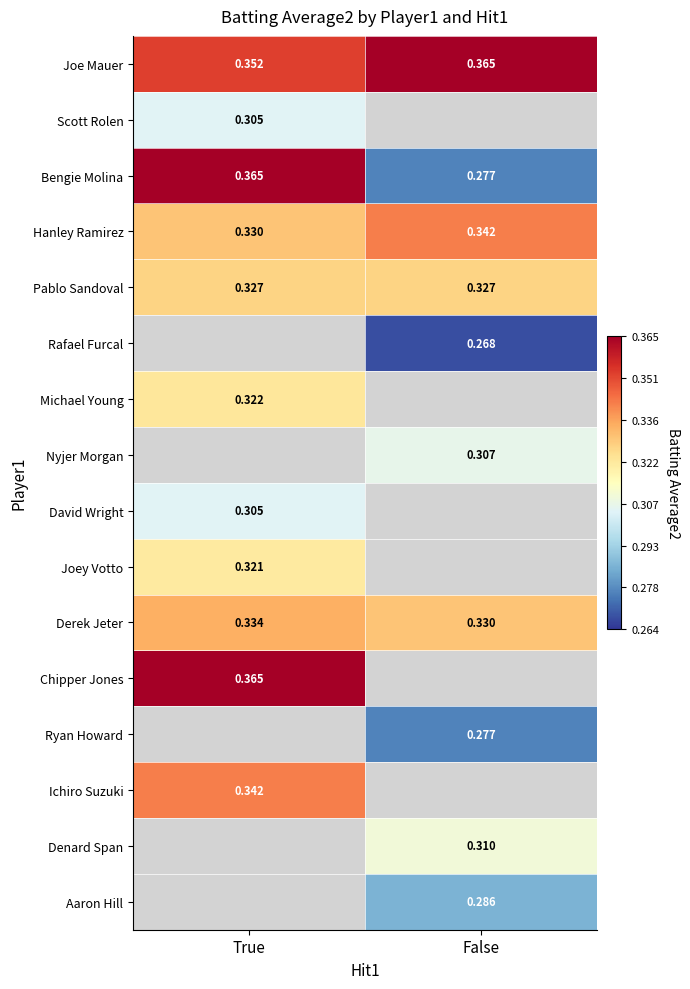

At which label is Joe Mauer closest to 0?

True